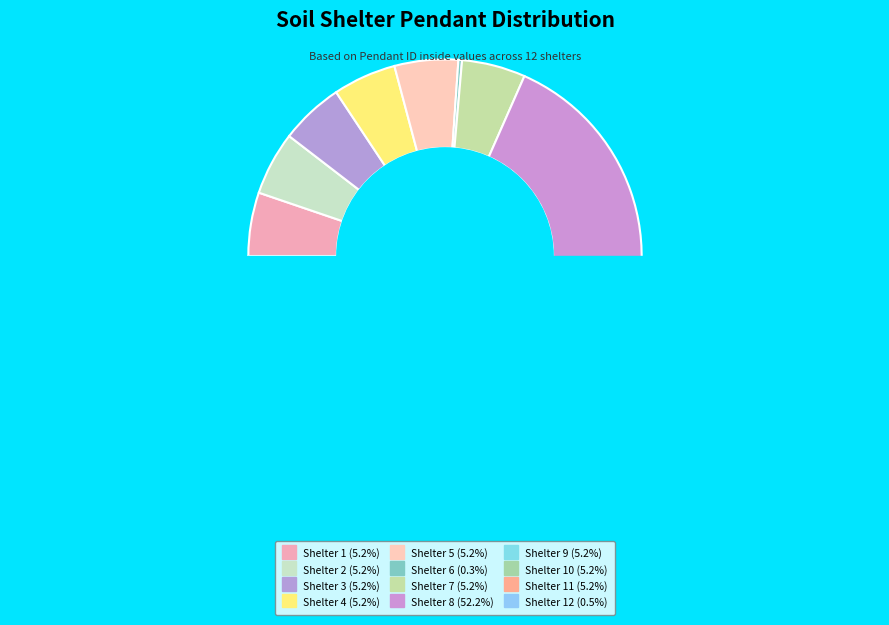

Is it true that Shelter 8 is 58% of the pie?

False